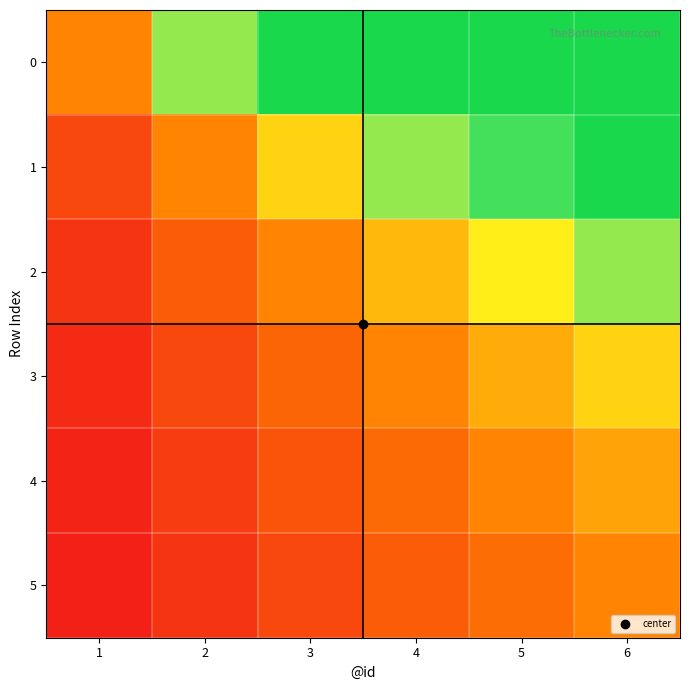

What is the difference between the highest and lowest values at 1?

0.8